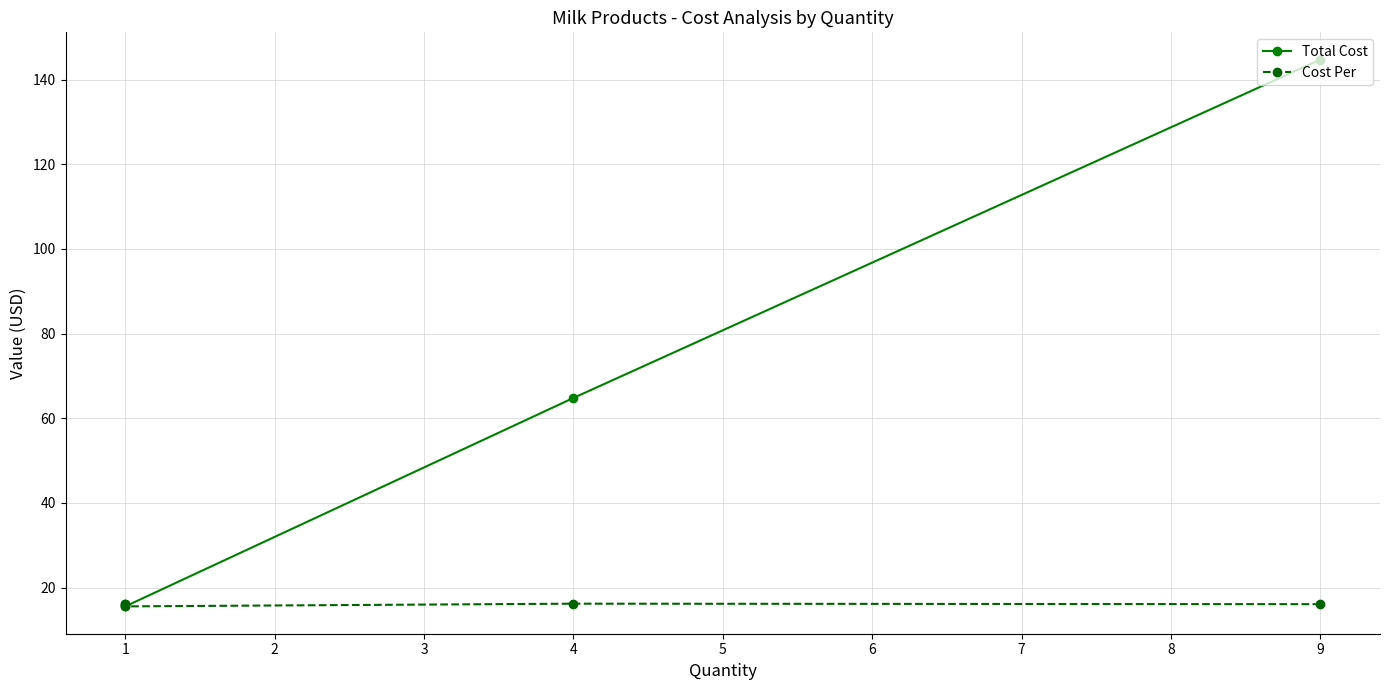

Between 9 and 1, which series saw the biggest shift?

Total Cost